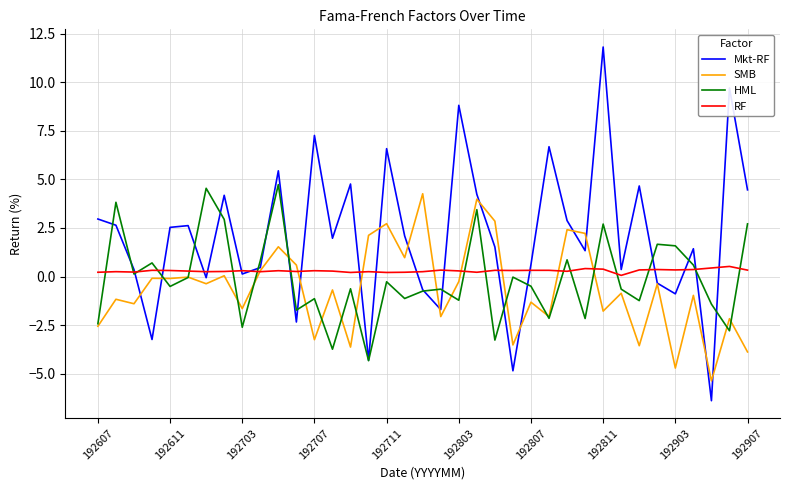

What is the sum of all Mkt-RF values?

77.7